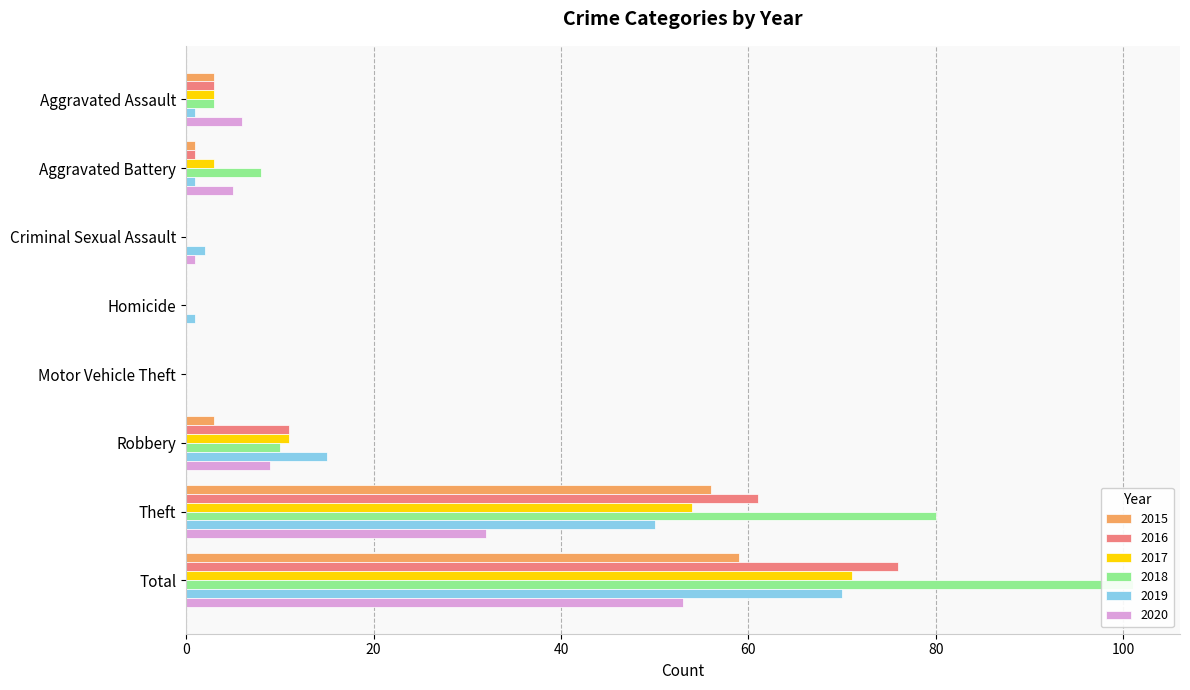

Which series has the largest total across all categories?

2018